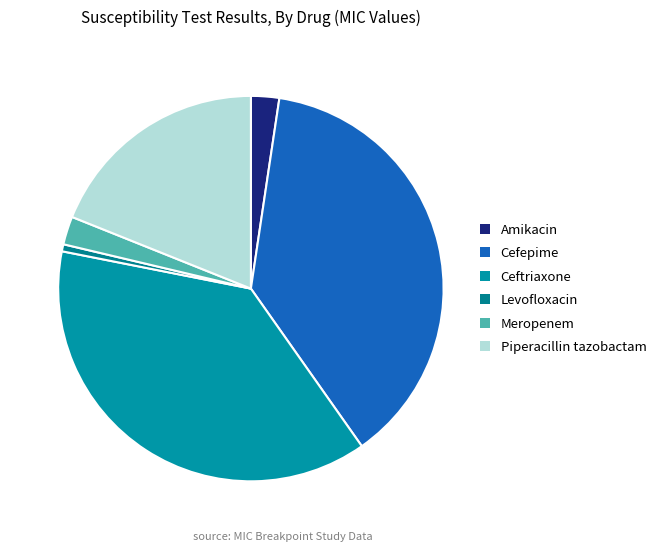

To the nearest percent, what is the average slice percentage?

17%